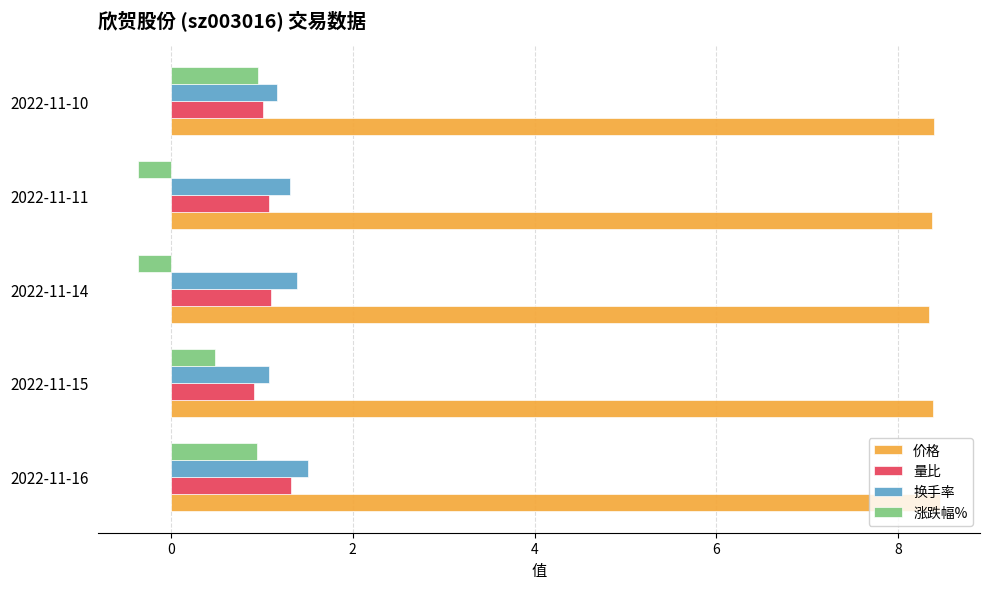

Count the 价格 values in the range 8 to 9.

5